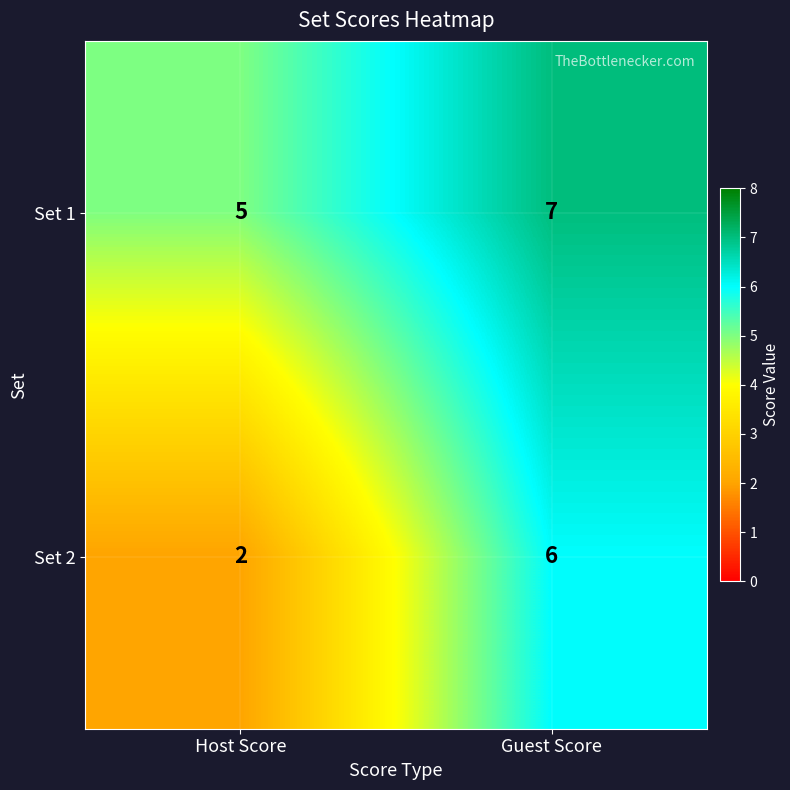

Rank the series by their average value, from highest to lowest.

Set 1, Set 2